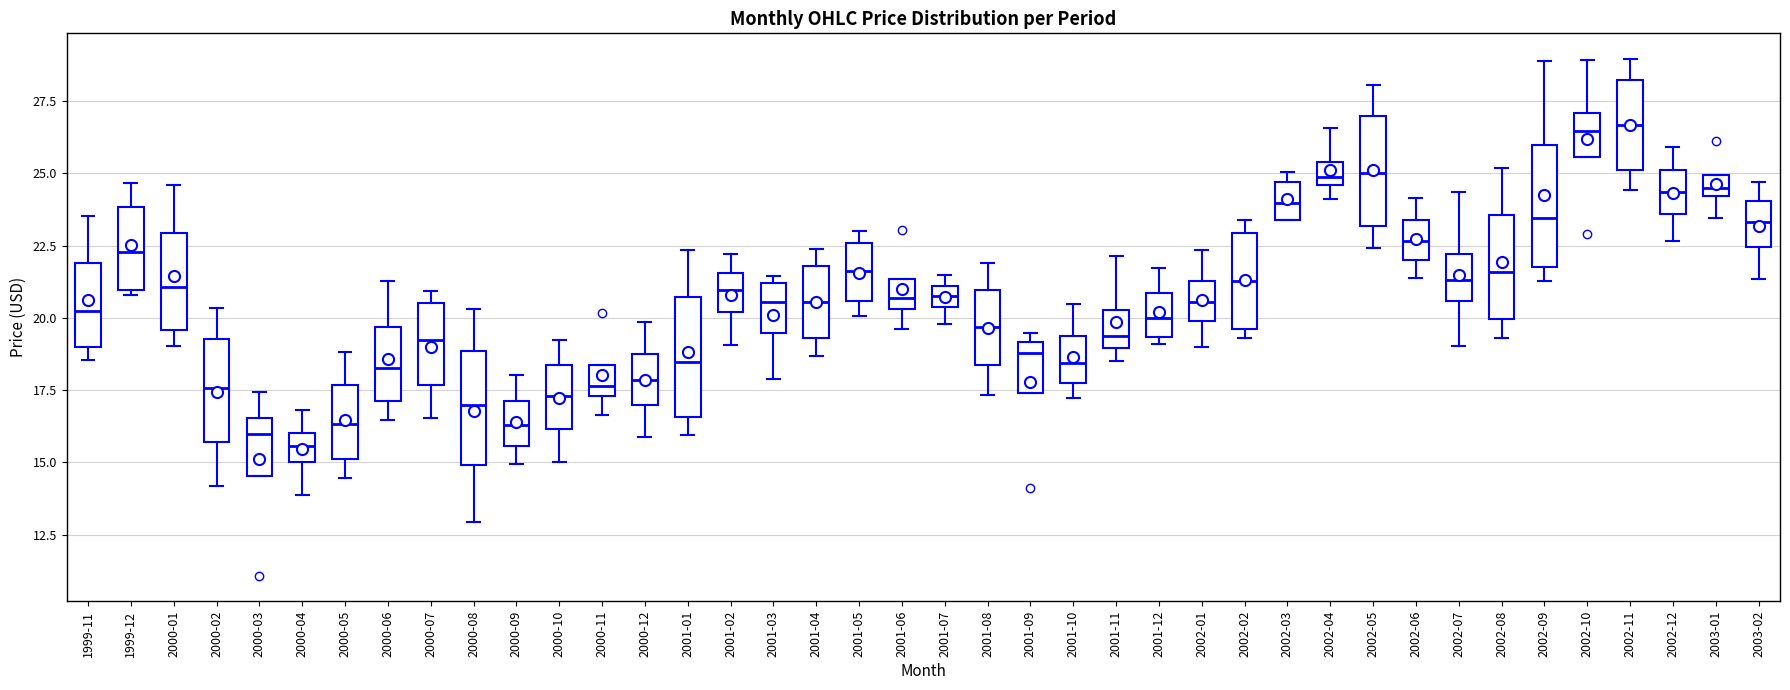

Where does the upper whisker of the box for 2000-08 end on the y-axis? The values are not printed on the chart, so give them approximately, as read against the axis.

20.5